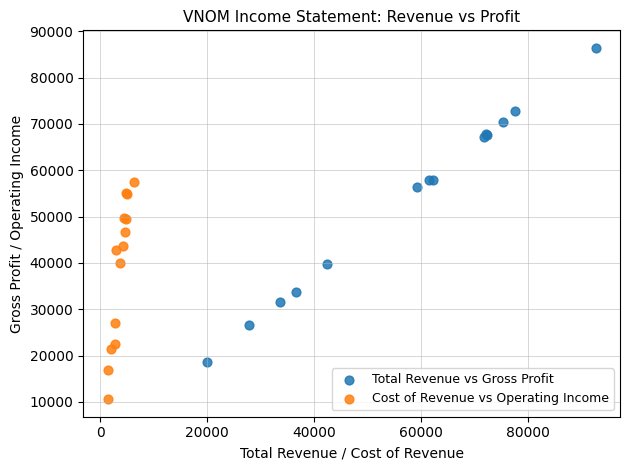

Which series reaches the minimum Y coordinate?

Cost of Revenue vs Operating Income